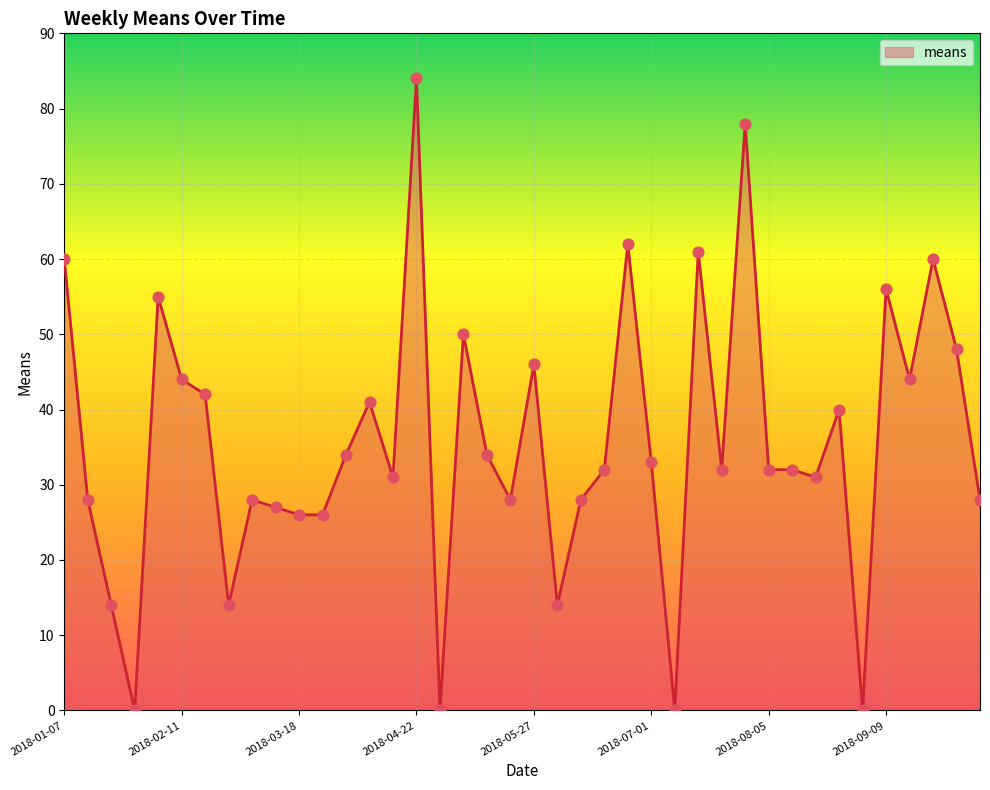

What is the greatest value displayed?

84